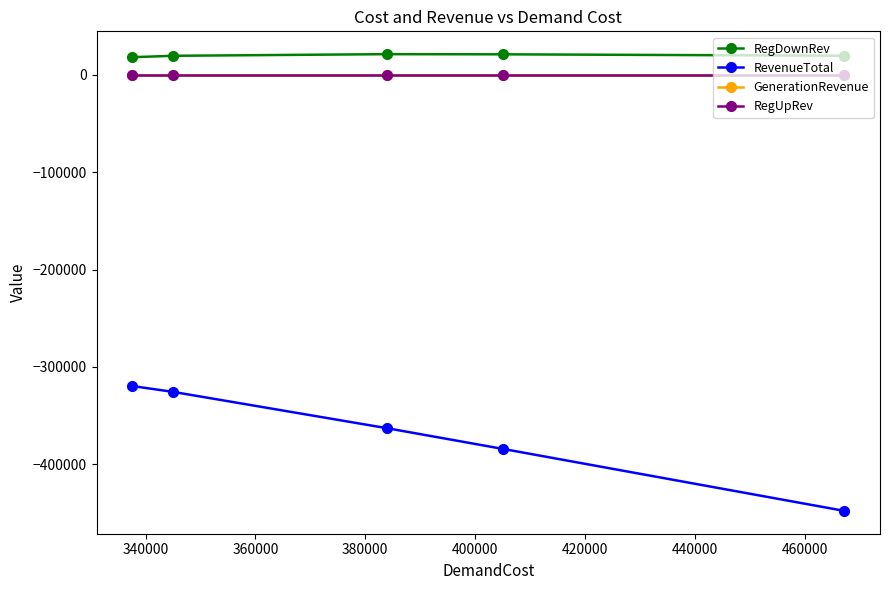

Which series has the largest total across all categories?

RegDownRev